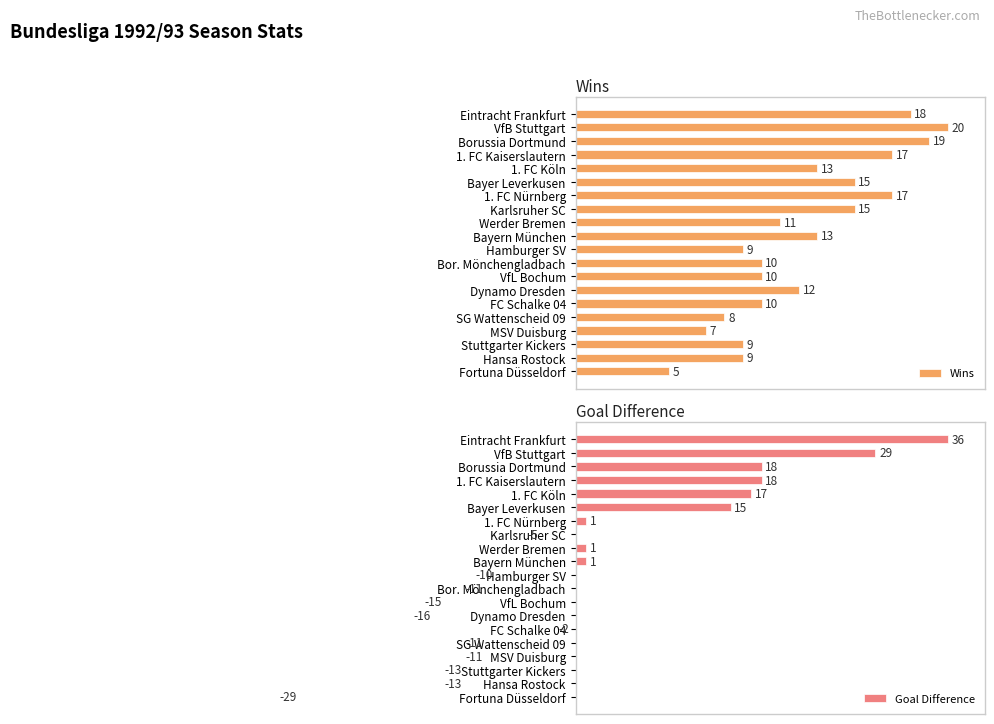

Does the chart contain stacked bars?

No